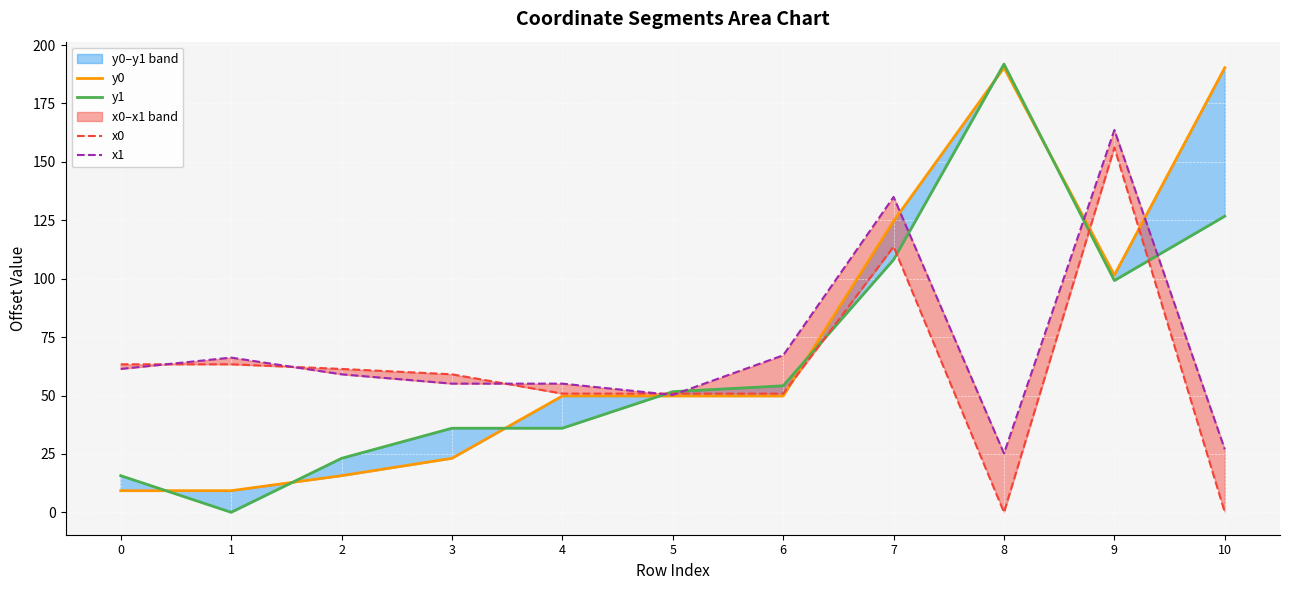

Which series changed the most between 5 and 9?

x1